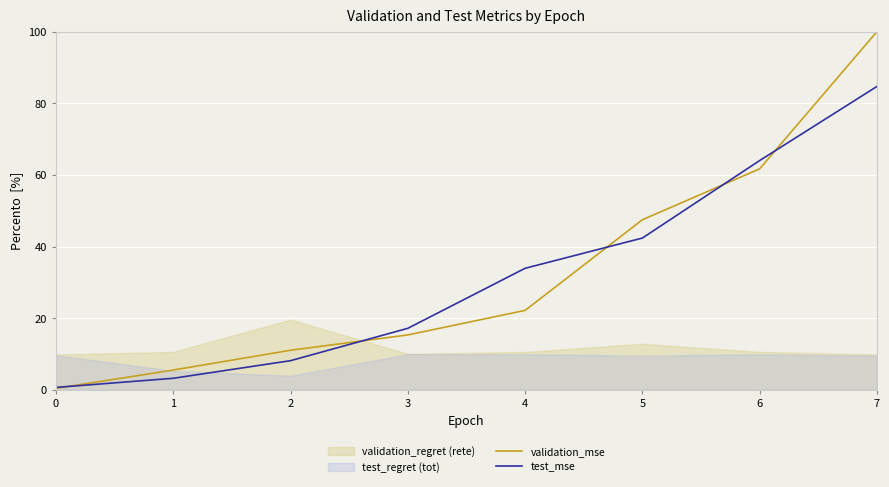

What is the difference between the test_mse values at 4 and 2?

25.8